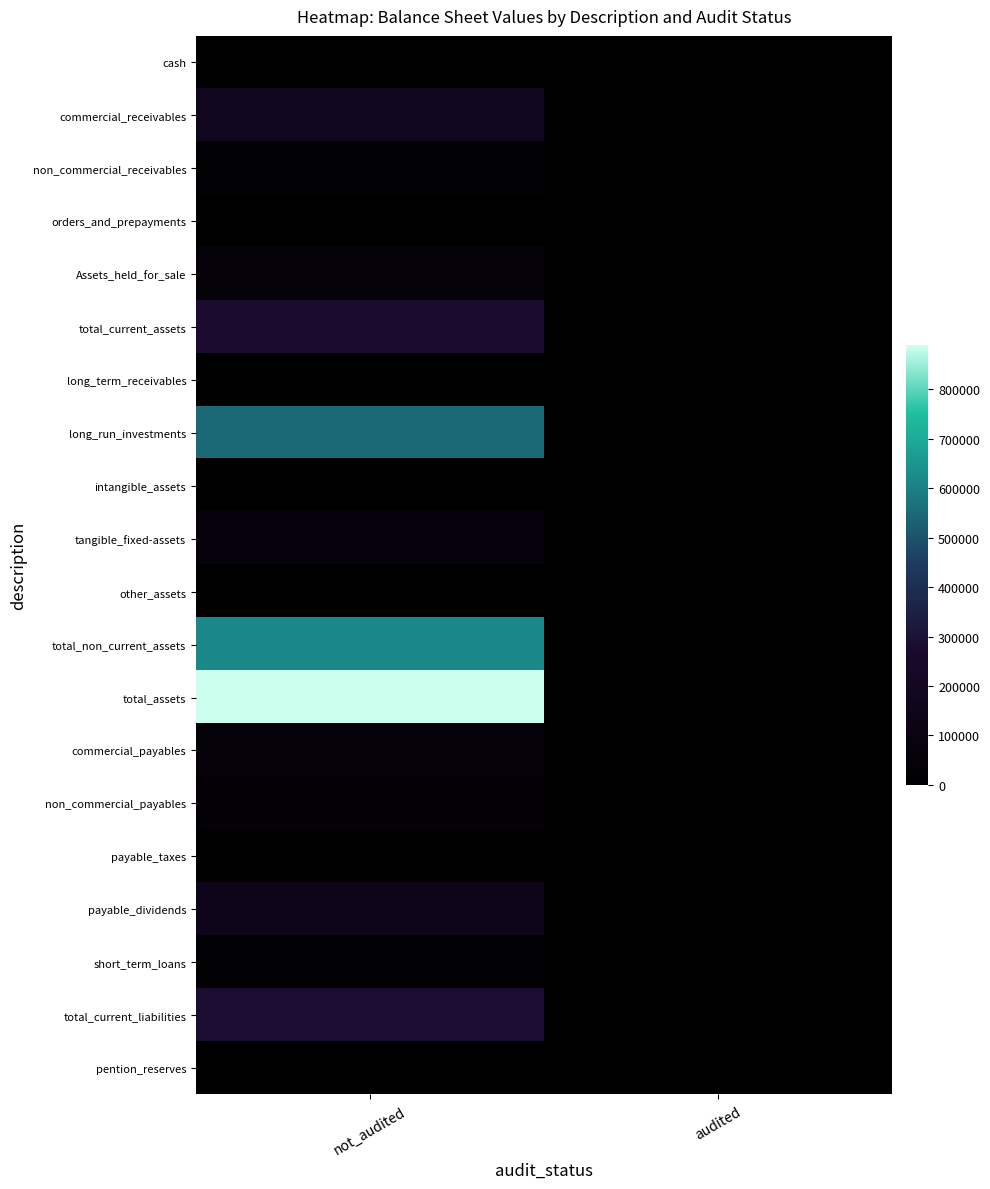

At which category is the sum across all series the highest?

not_audited